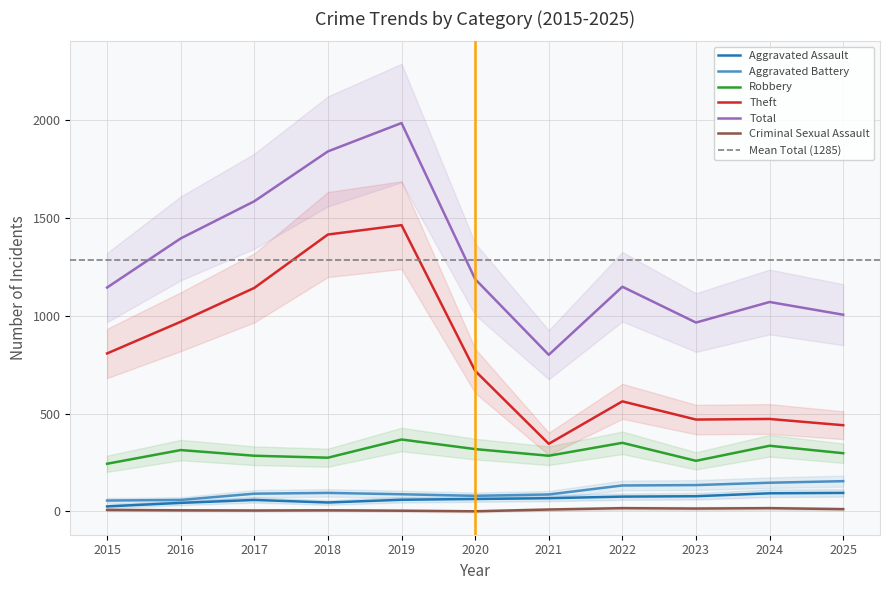

List the series in order of their peak value, lowest first.

Criminal Sexual Assault, Aggravated Assault, Aggravated Battery, Robbery, Theft, Total